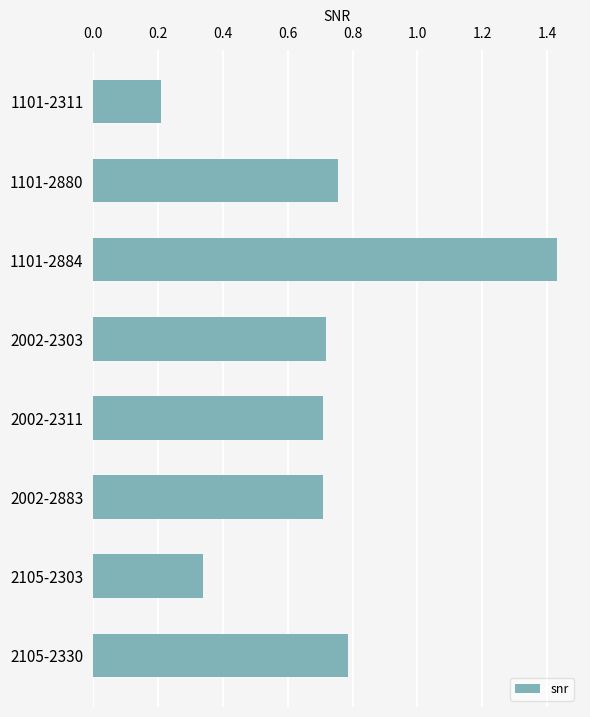

Which category has the highest value across all series?

1101-2884